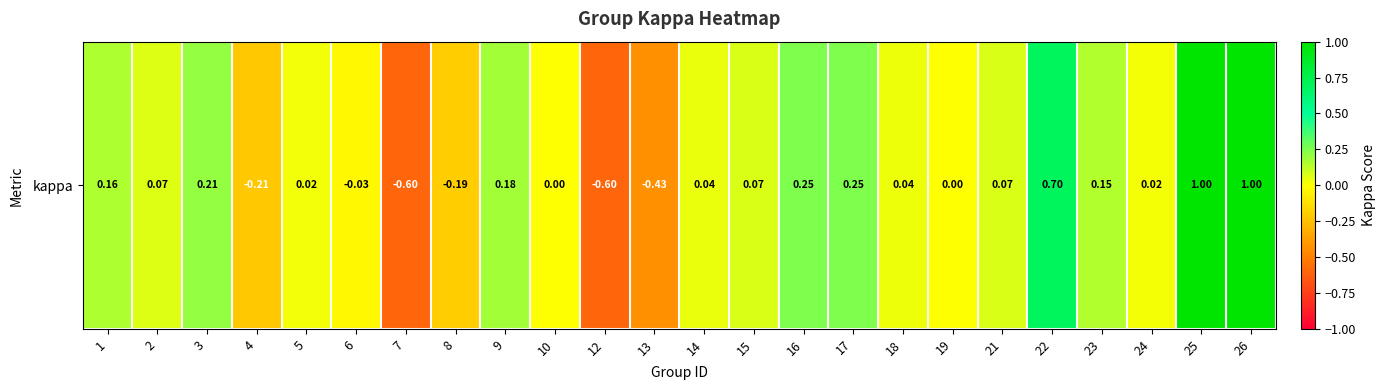

What is the difference between the values at 13 and 4?

0.2